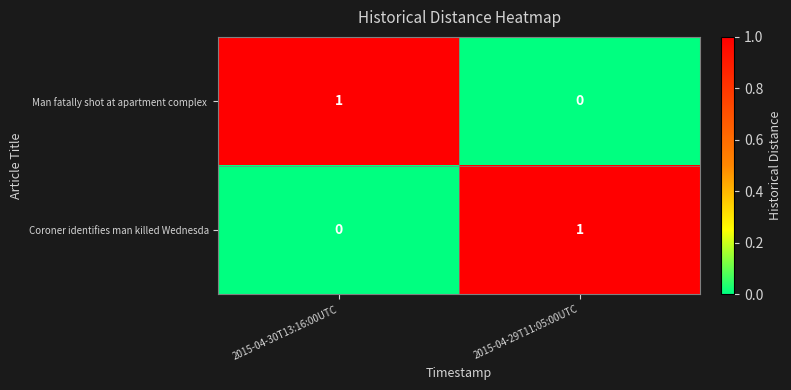

How many data points does each series have?

2